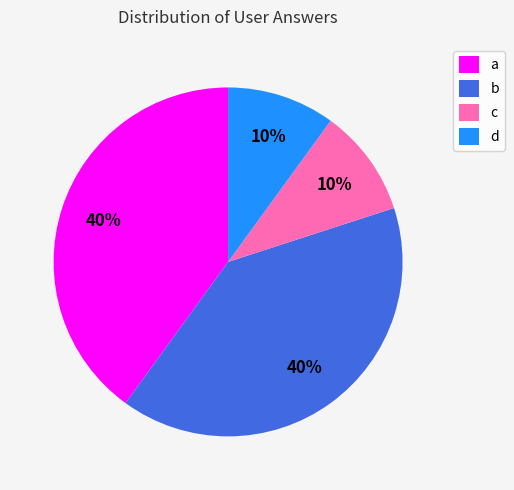

Which has a higher value, a or d?

a